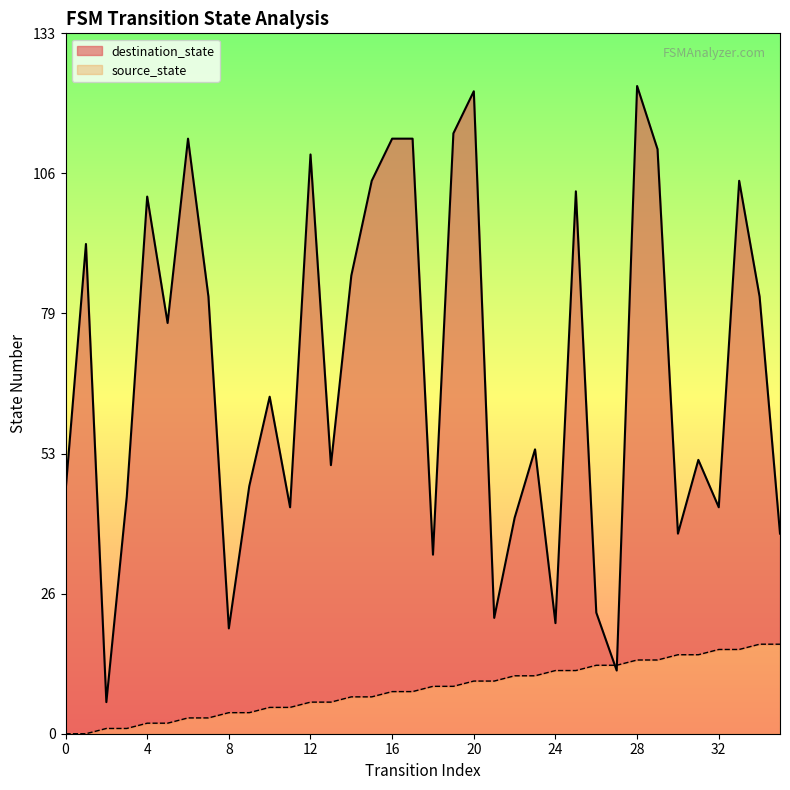

At which label does source_state first exceed 9?

20